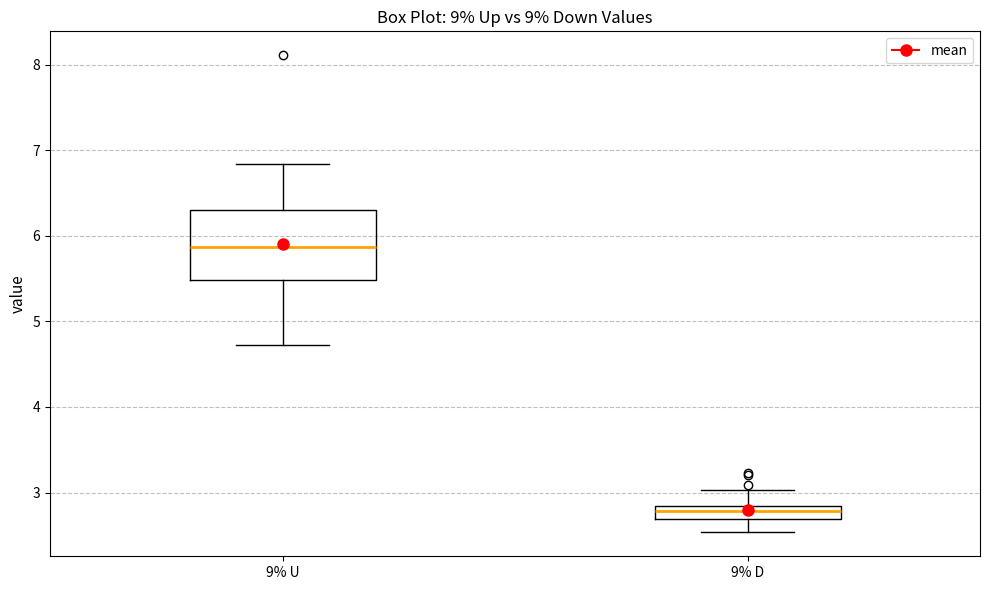

Reading left to right, transcribe this box plot: for each box, give where its median line is, the range the box spans, and where its two whiskers end, as read against the y-axis. The values are not printed on the chart, so give them approximately, as read against the axis.

9% U: median 5.9, box 5.5 to 6.3, whiskers 4.7 to 6.8
9% D: median 2.8 (inside the box), box 2.7 to 2.8, whiskers 2.5 to 3.0